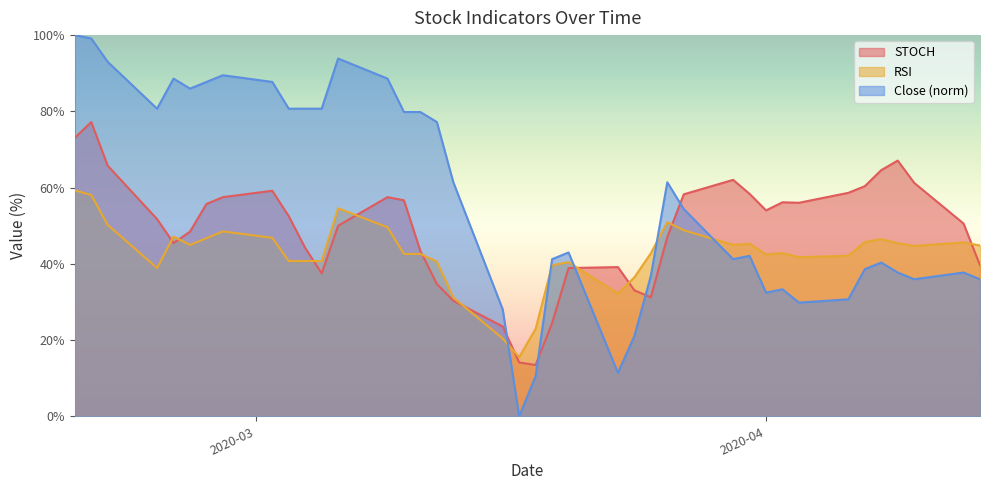

What is the sum of all STOCH values?

1952.6